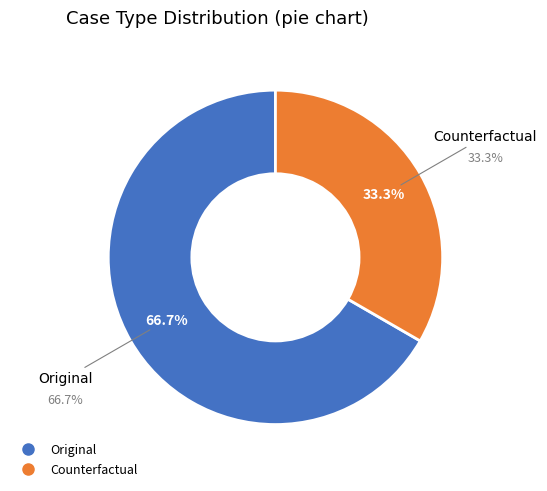

What percentage is the Original slice, to the nearest percent?

67%